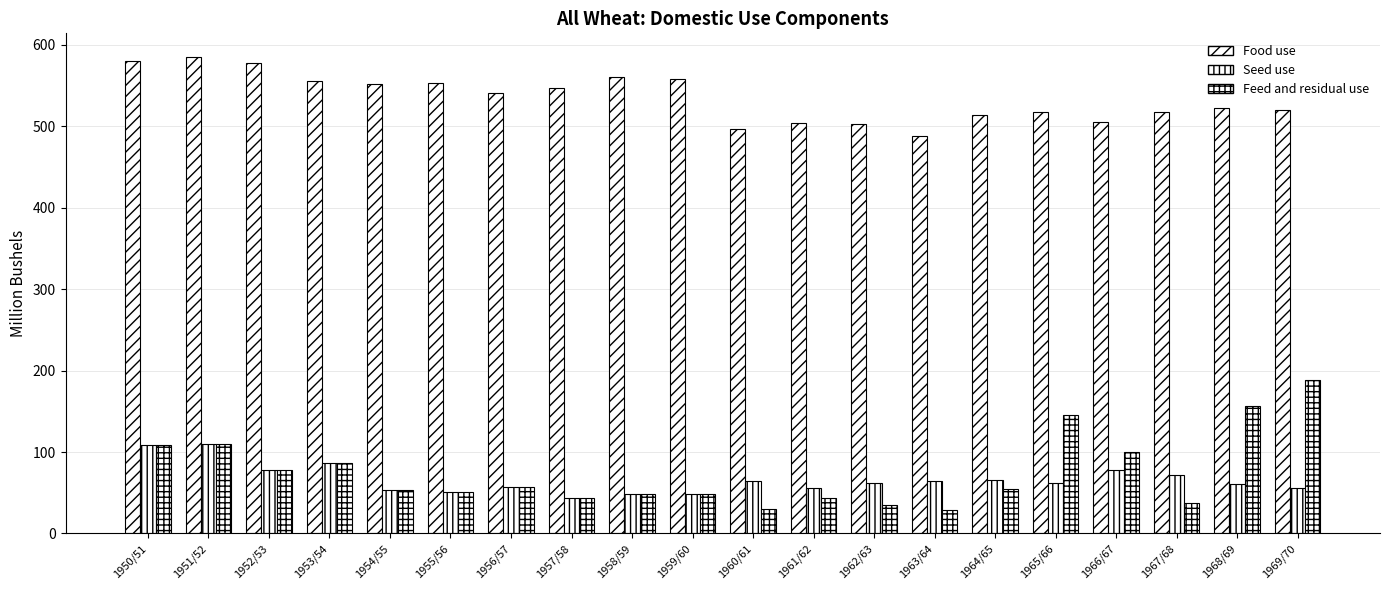

What is the difference between the Seed use values at 1958/59 and 1956/57?

9.0